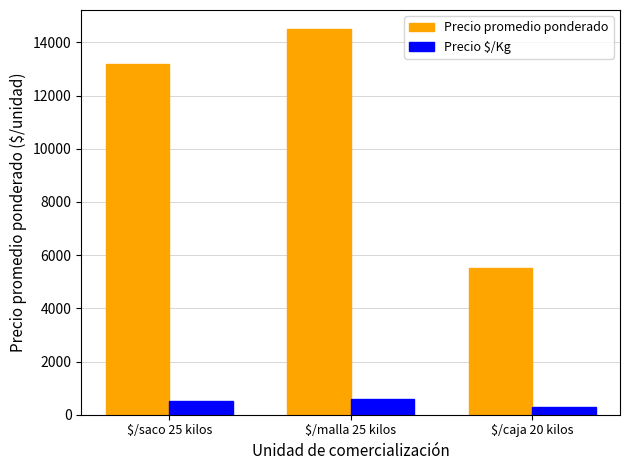

How many bars are there in each group?

2